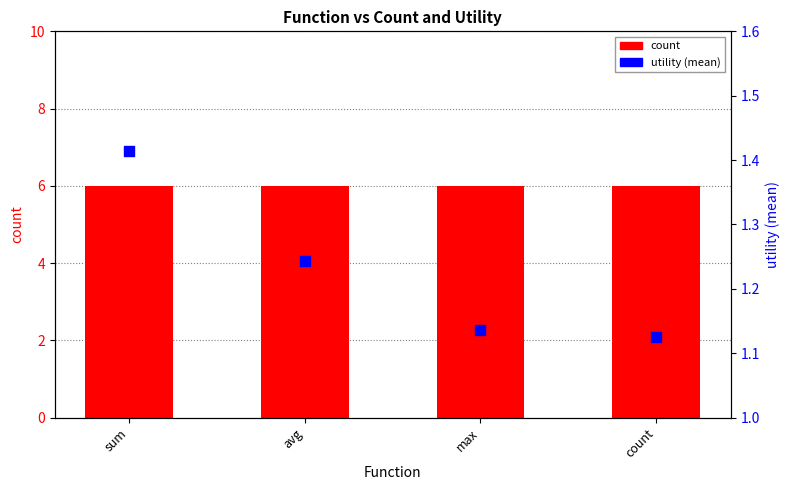

What are all the series names shown in the legend?

count, utility